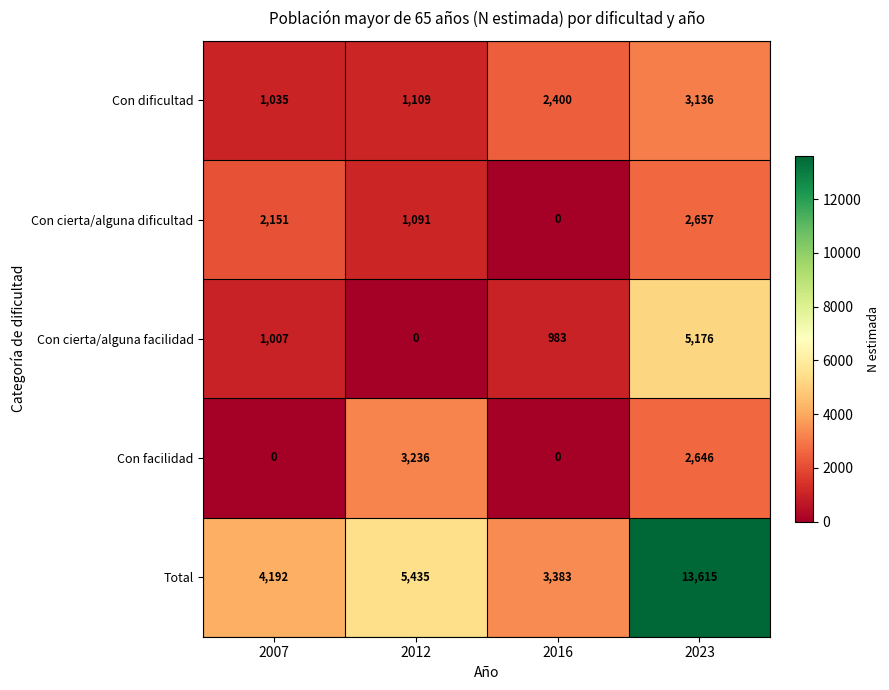

At which label is Con cierta/alguna dificultad closest to 1328?

2012